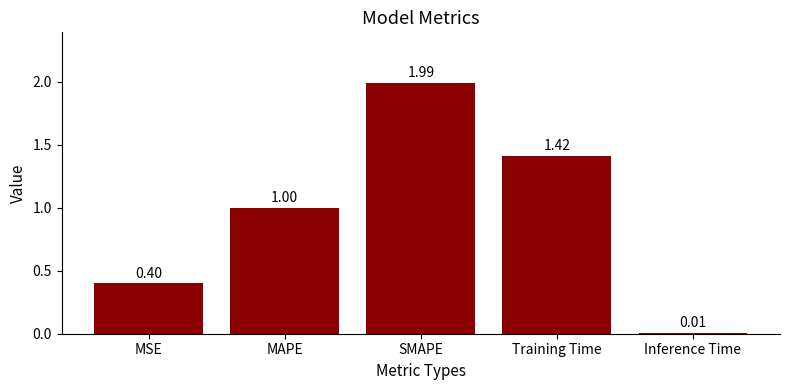

What is the average value?

1.0